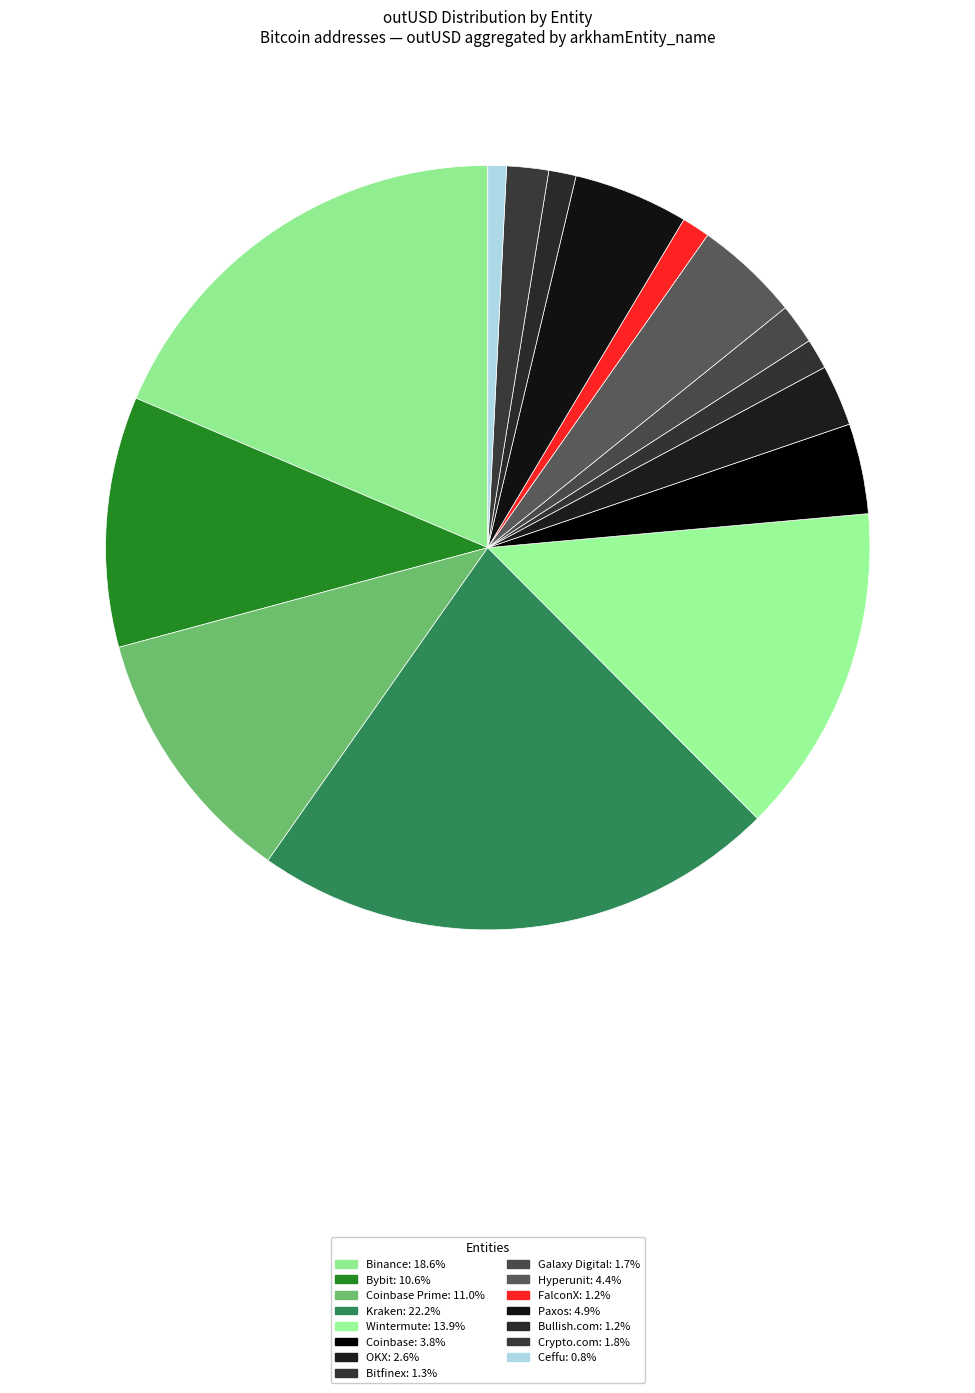

How many segments does this pie chart have?

15